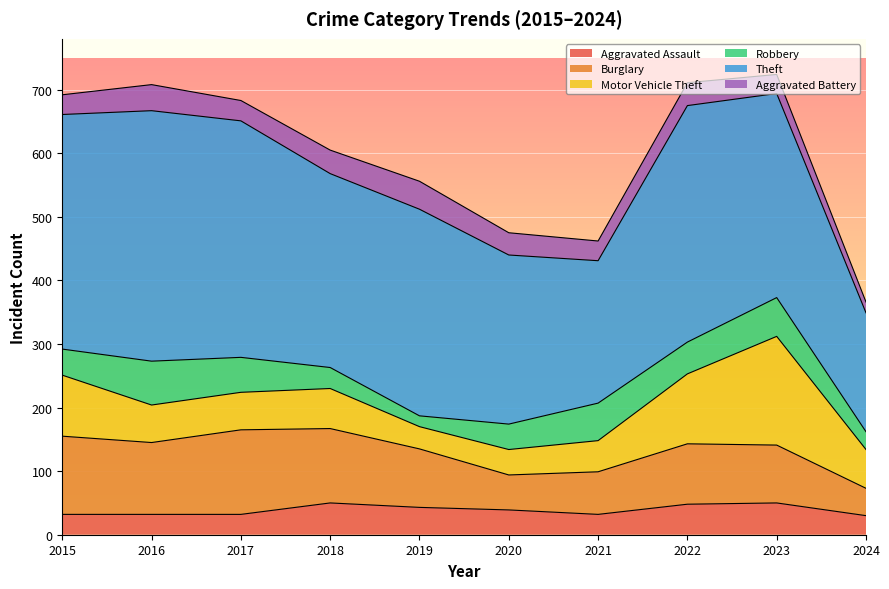

Which category has the highest value in the Aggravated Assault series?

2018